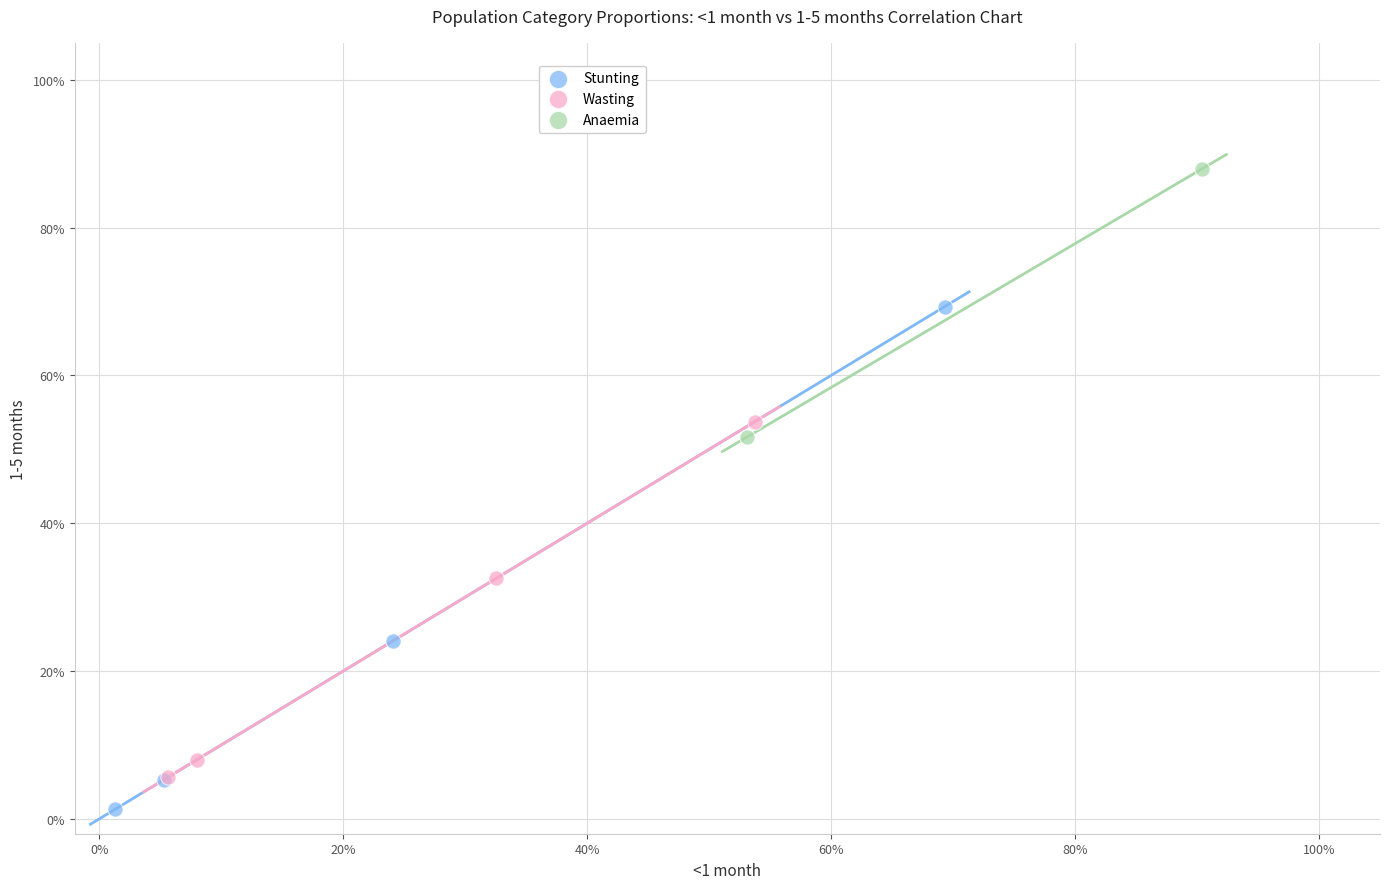

Which series reaches the minimum Y coordinate?

Stunting